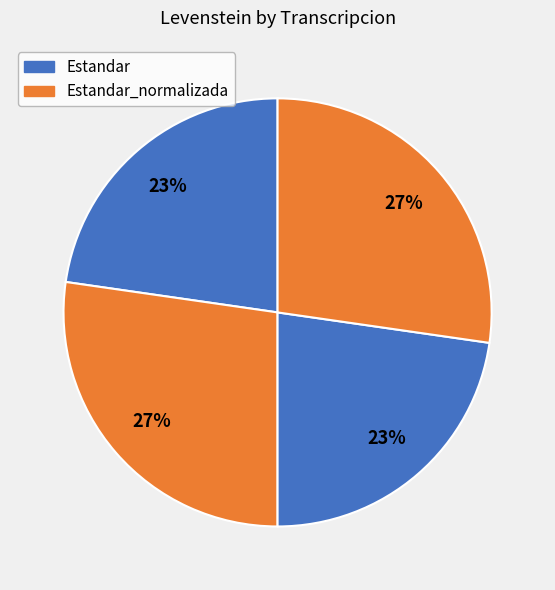

Which slice is the smallest?

Estandar